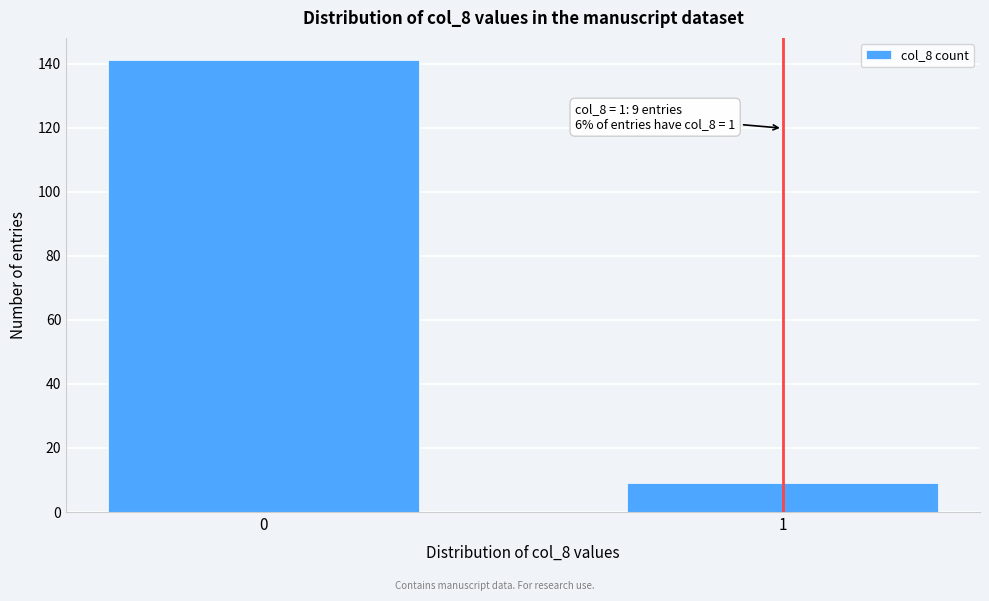

Reading right to left, what are all the values shown in this chart?

1=9	0=141